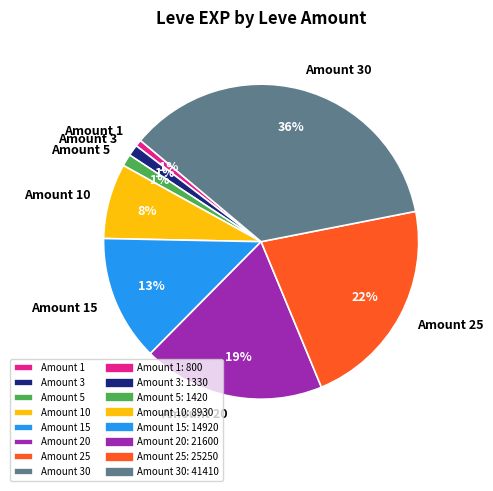

The Amount 3 slice represents 8% of the pie. True or false?

False